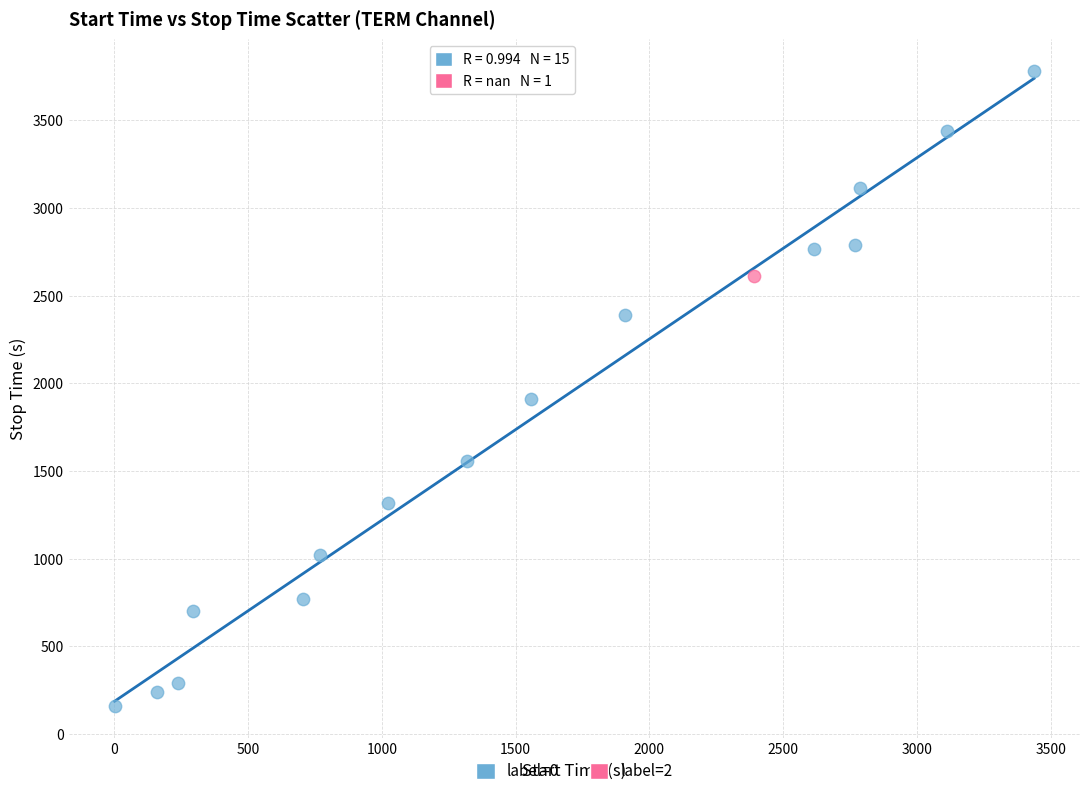

What are all the series names shown in the legend?

label=0, label=2